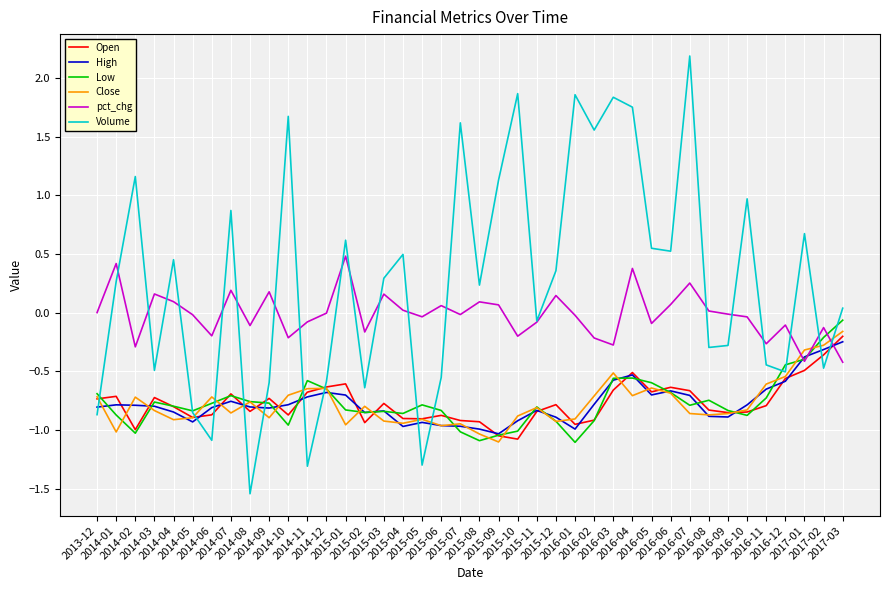

What is the maximum value shown in the chart?

2.2